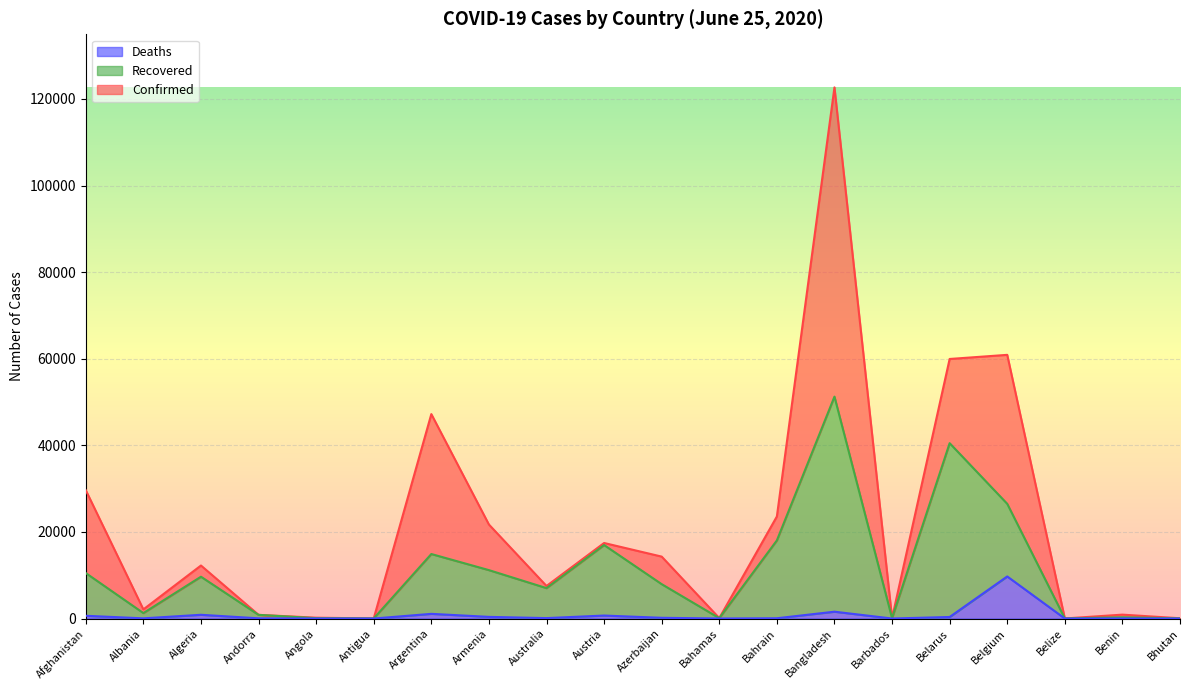

At which label does Deaths reach its peak?

Belgium